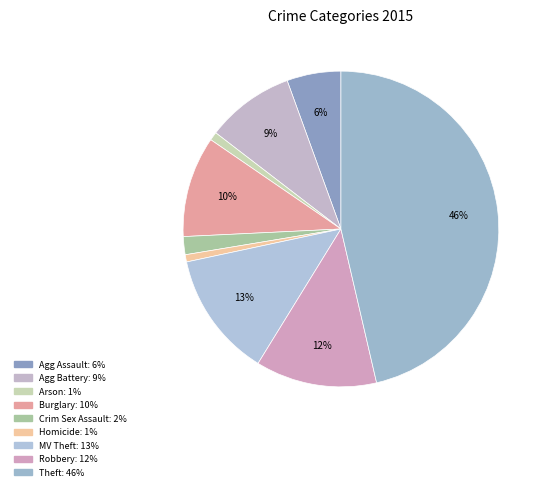

How many slices are in this pie chart?

9